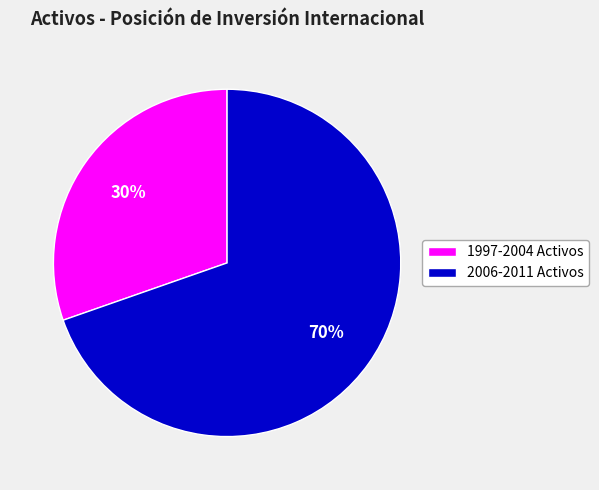

Count the number of slices in the pie.

2